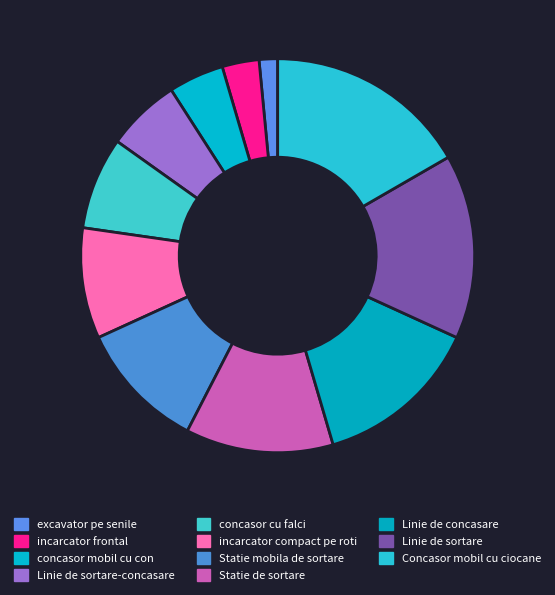

Is there any slice that represents more than half of the pie?

No